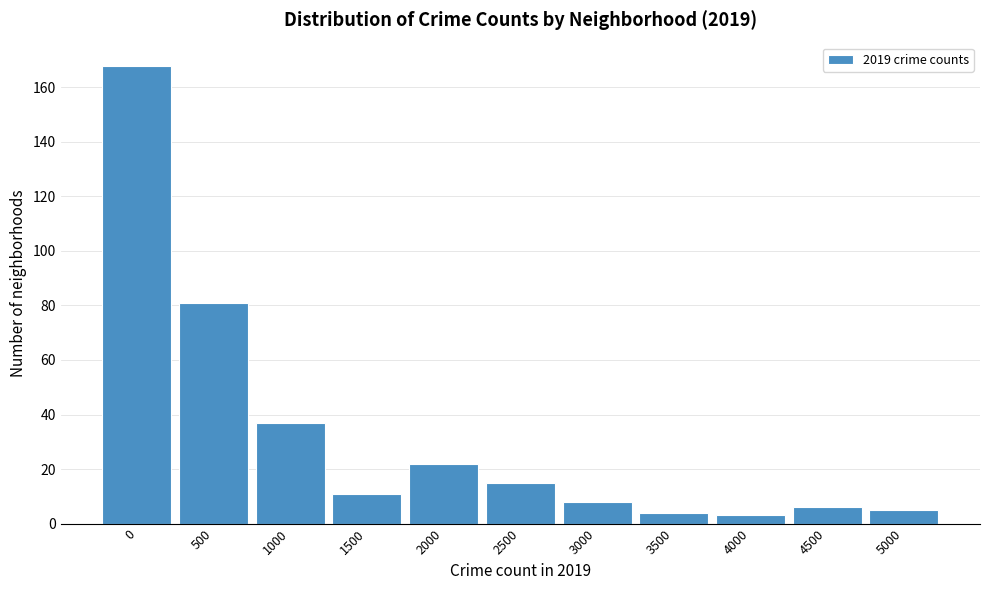

Reading left to right, transcribe all the data shown in this chart.

0=168	500=81	1000=37	1500=11	2000=22	2500=15	3000=8	3500=4	4000=3	4500=6	5000=5